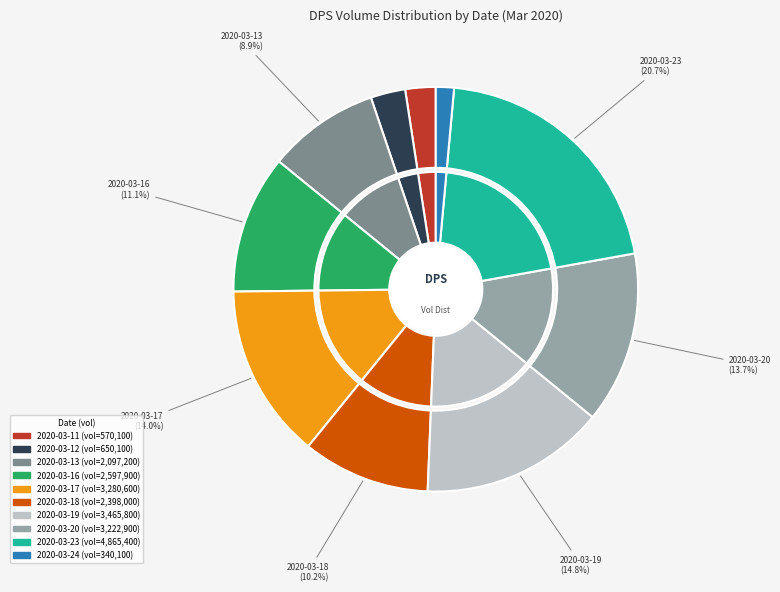

How many slices are in this pie chart?

10